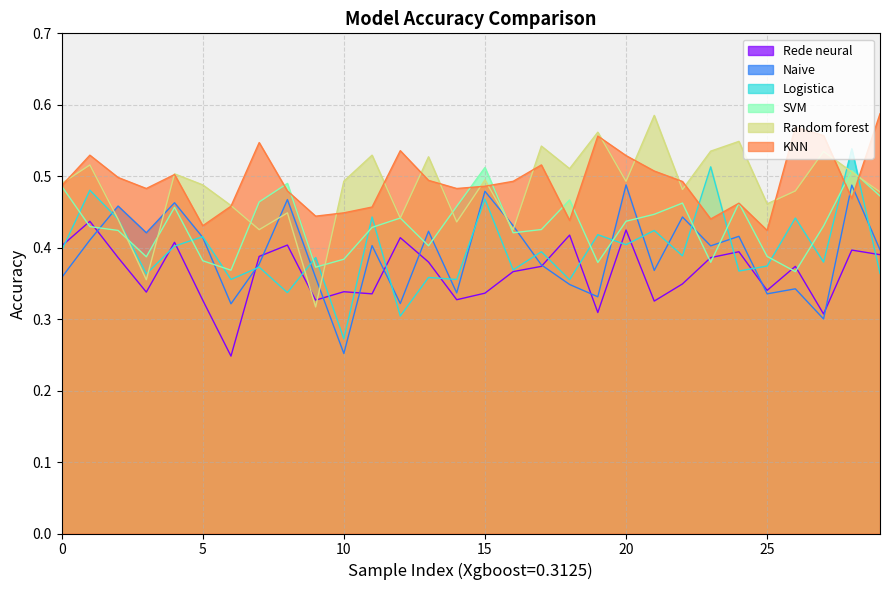

At which label does SVM reach its minimum?

26